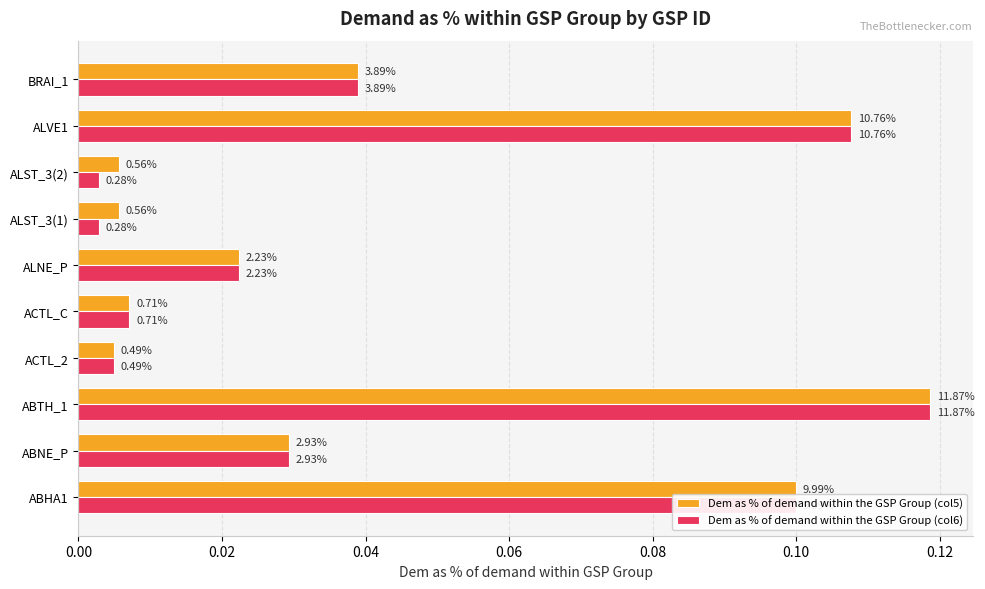

Which series has the largest total across all categories?

Dem as % of demand within the GSP Group (col5)